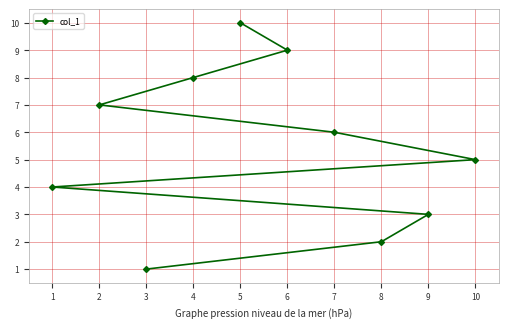

Reading left to right, transcribe all the data shown in this chart.

1=4	2=7	3=1	4=8	5=10	6=9	7=6	8=2	9=3	10=5